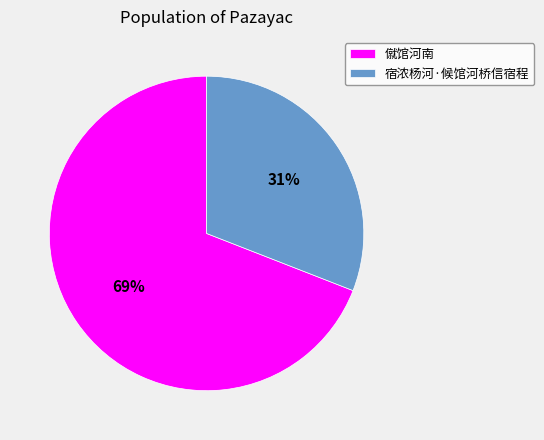

To the nearest percent, what is the difference between the largest and smallest slice percentages?

38%